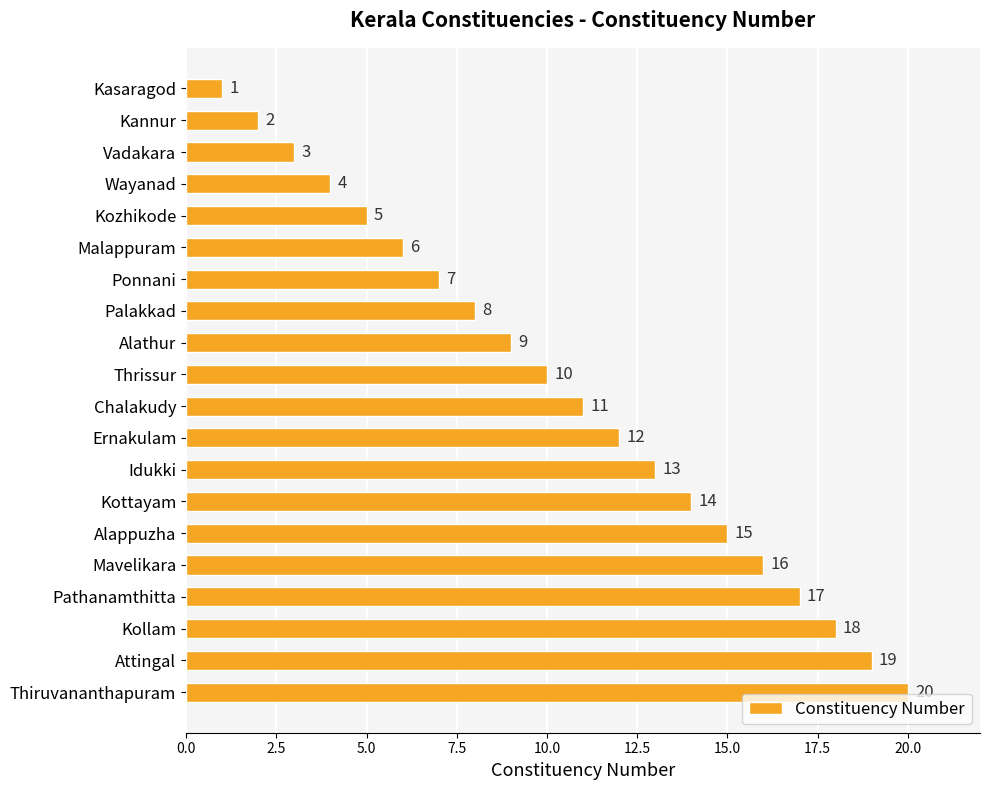

At which label is the value closest to 10?

Thrissur